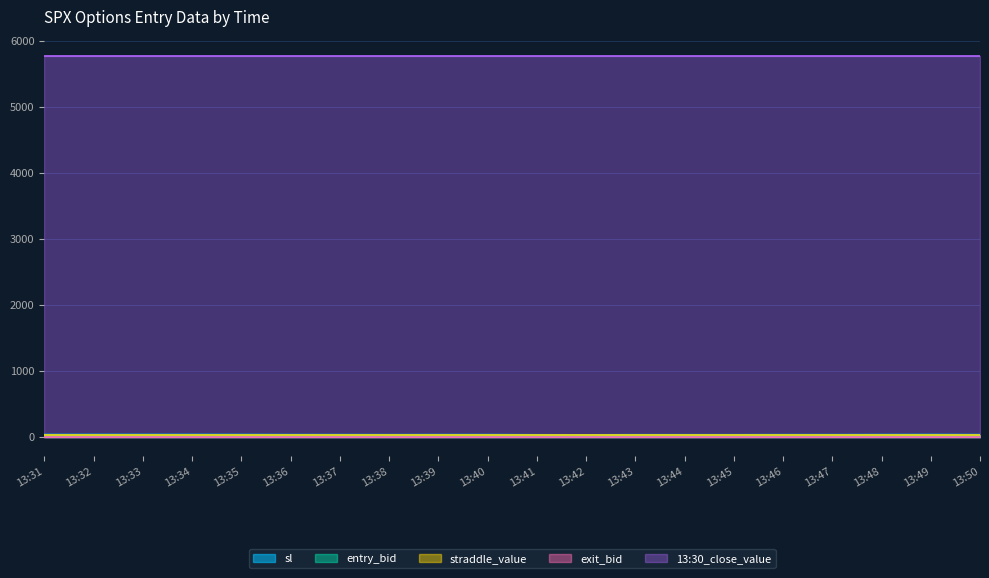

Count the number of data series in this chart.

5